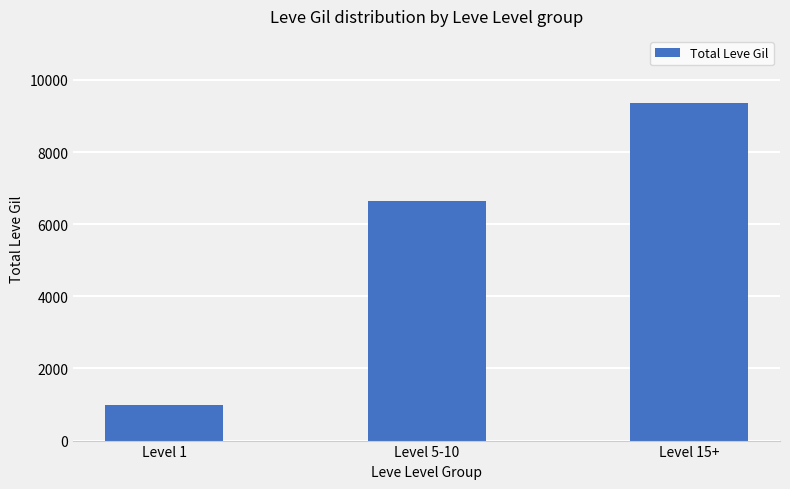

Reading left to right, extract all data points from this chart.

981	6630	9350